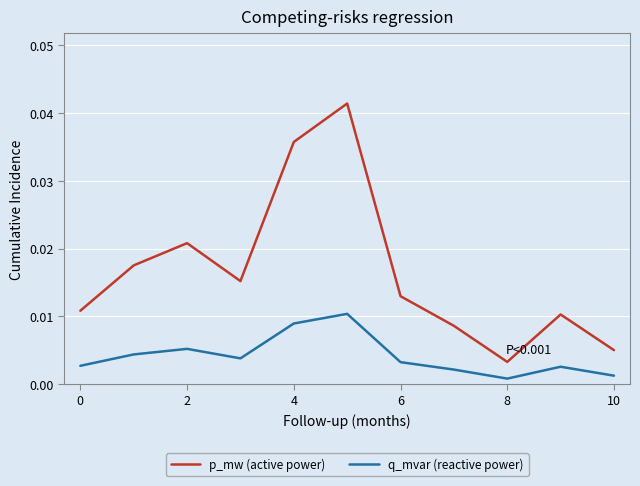

Which series has the largest range (max minus min)?

p_mw (active power)